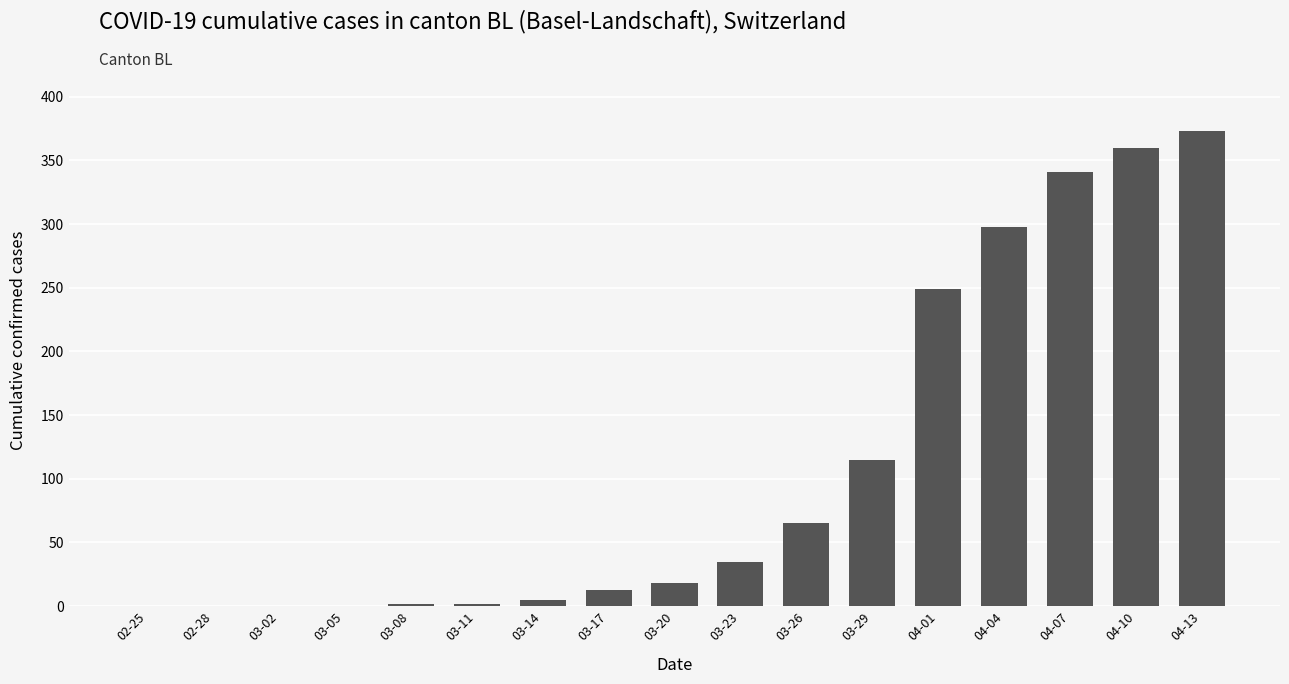

What is the greatest value displayed?

373